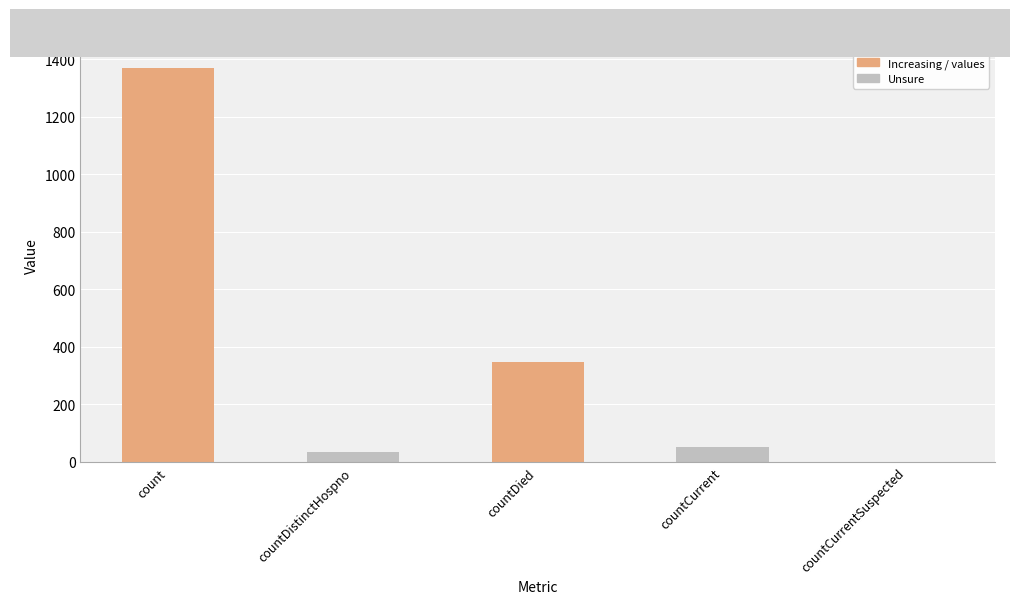

How many distinct data groups are displayed?

1